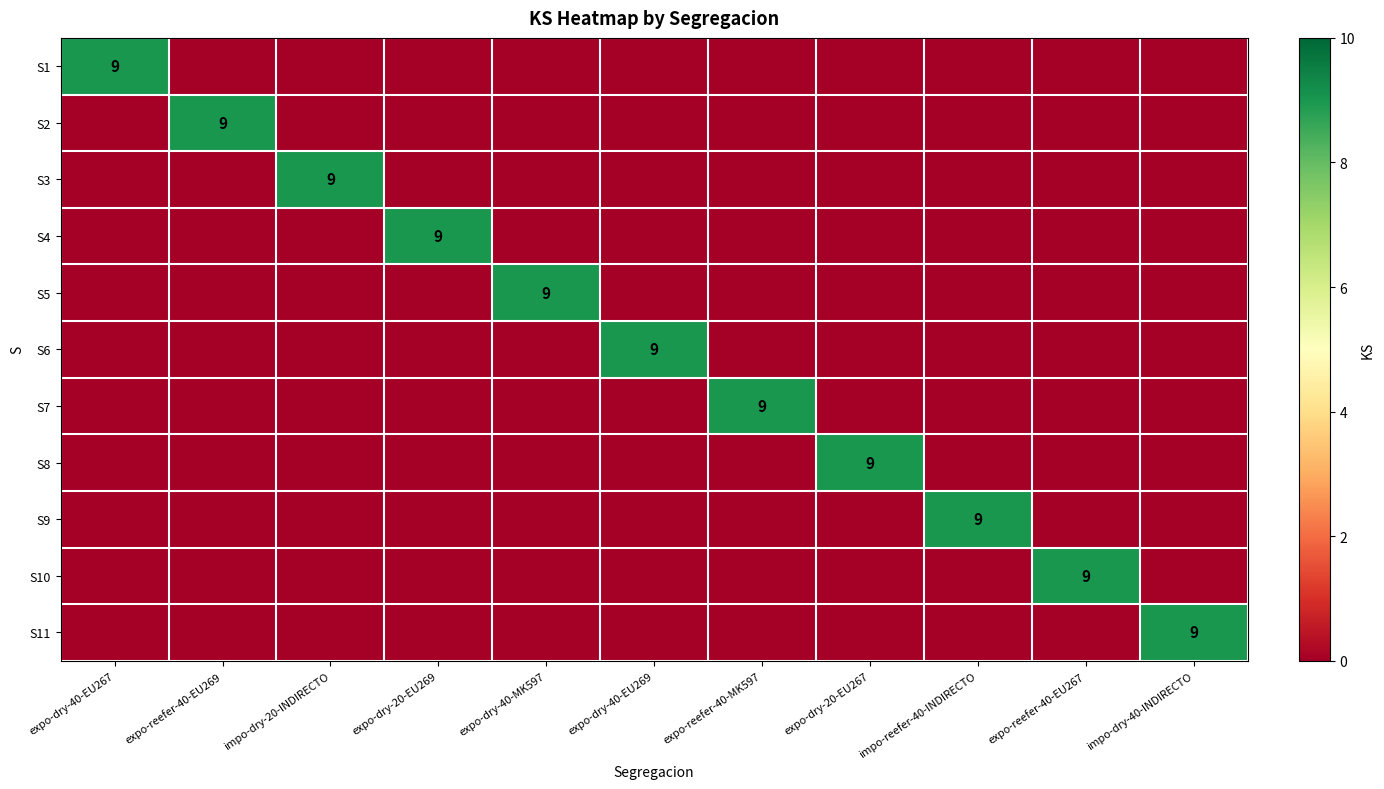

The S9 series shows 3 at impo-reefer-40-INDIRECTO. True or false?

False